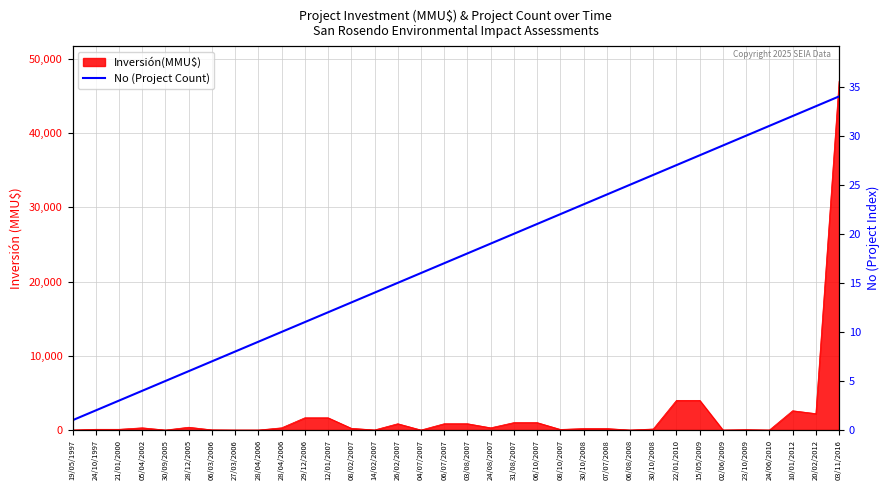

Reading left to right, what are all the values shown in this chart?

19/05/1997=1	24/10/1997=2	21/01/2000=3	05/04/2002=4	30/09/2005=5	28/12/2005=6	06/03/2006=7	27/03/2006=8	28/04/2006=9	28/04/2006=10	29/12/2006=11	12/01/2007=12	08/02/2007=13	14/02/2007=14	26/02/2007=15	04/07/2007=16	06/07/2007=17	03/08/2007=18	24/08/2007=19	31/08/2007=20	06/10/2007=21	08/10/2007=22	30/10/2008=23	07/07/2008=24	06/08/2008=25	30/10/2008=26	22/01/2010=27	15/05/2009=28	02/06/2009=29	23/10/2009=30	24/06/2010=31	10/01/2012=32	20/02/2012=33	03/11/2016=34